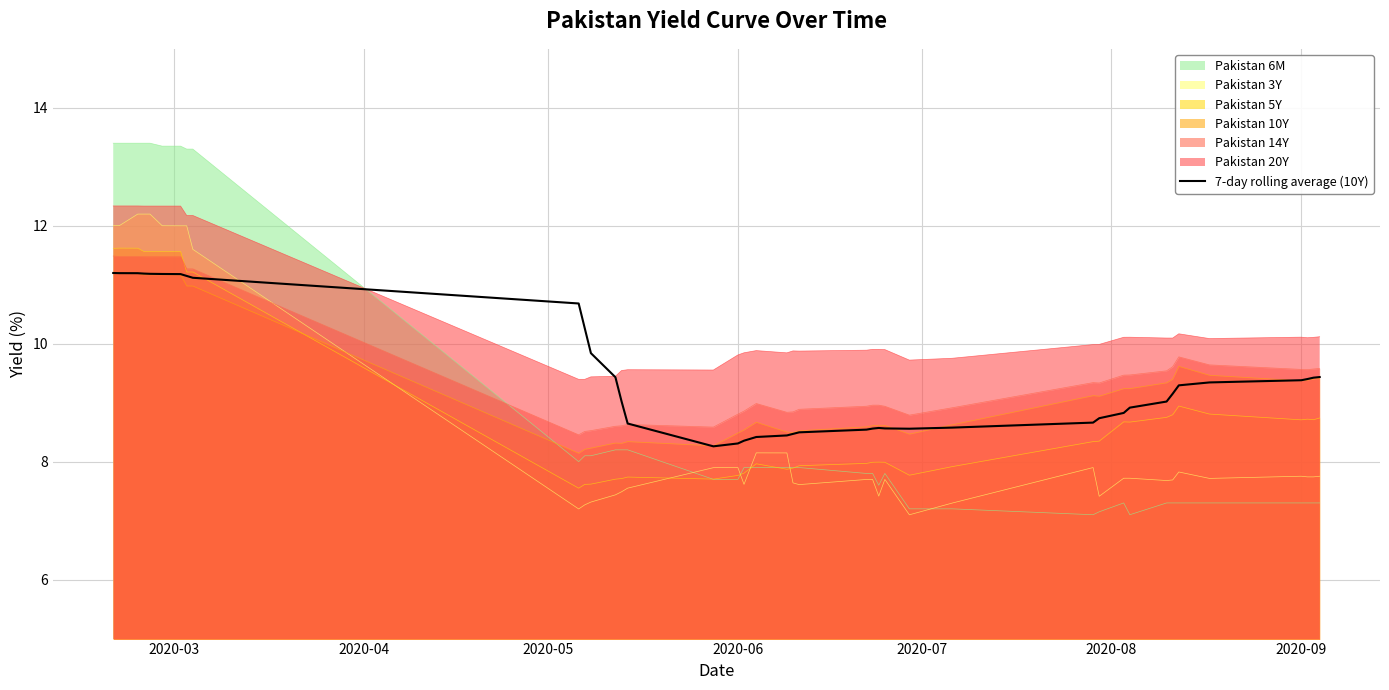

What is the lowest value of the 7-day rolling average (10Y) series?

8.3